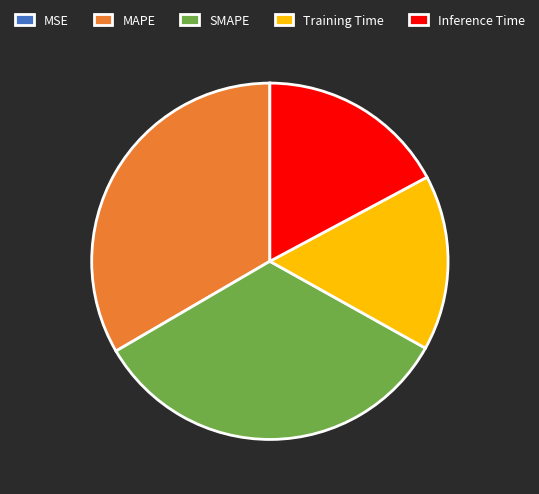

Does any single category account for the majority?

No